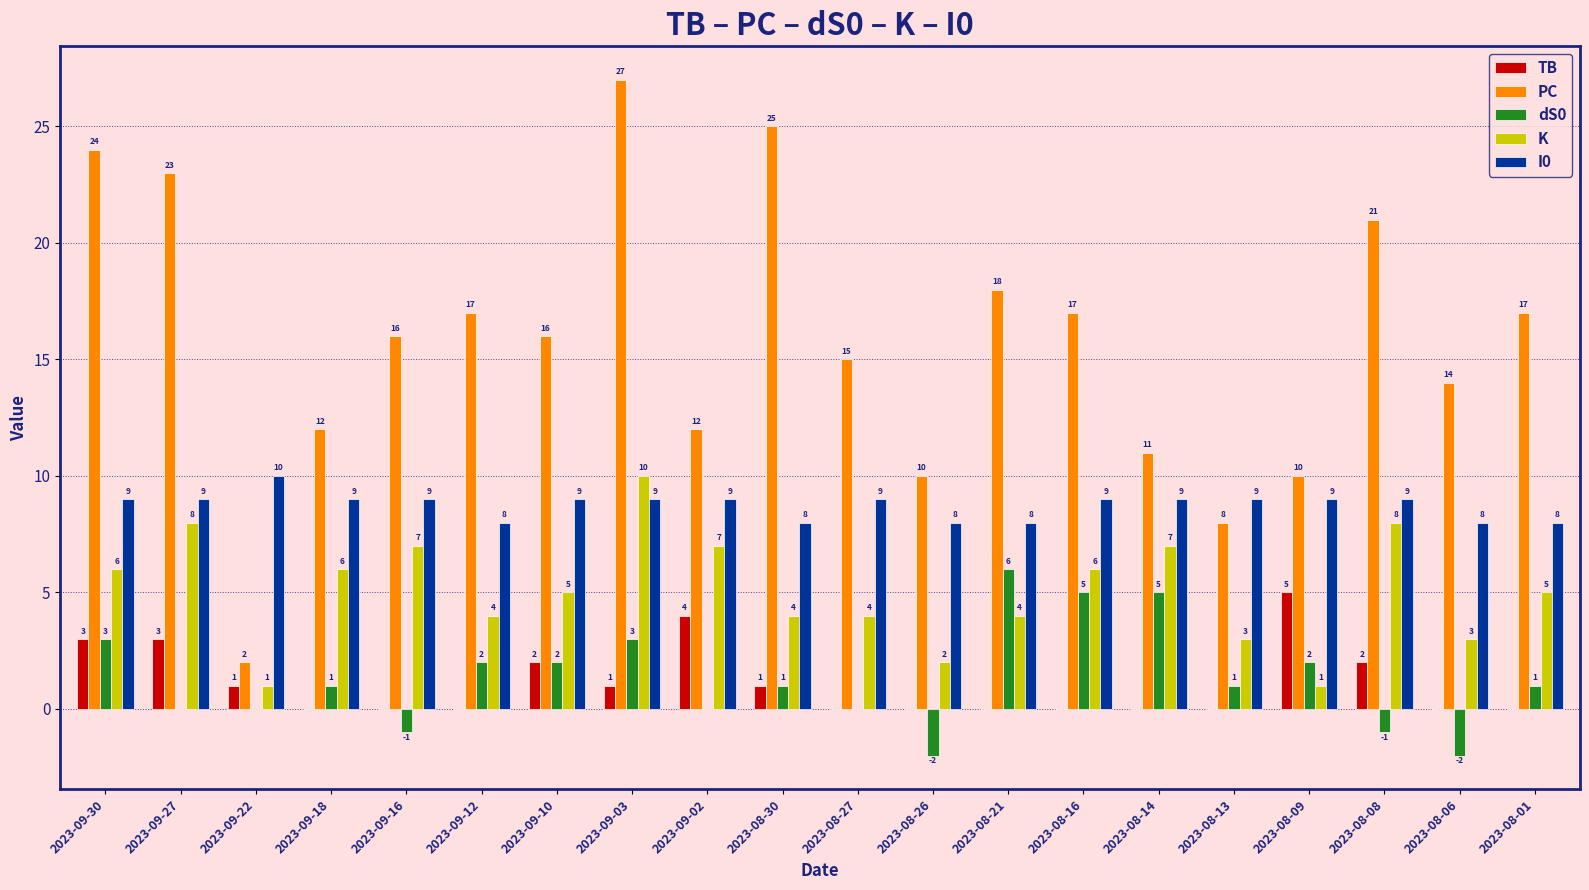

Where does the K series first go above 5?

2023-09-30